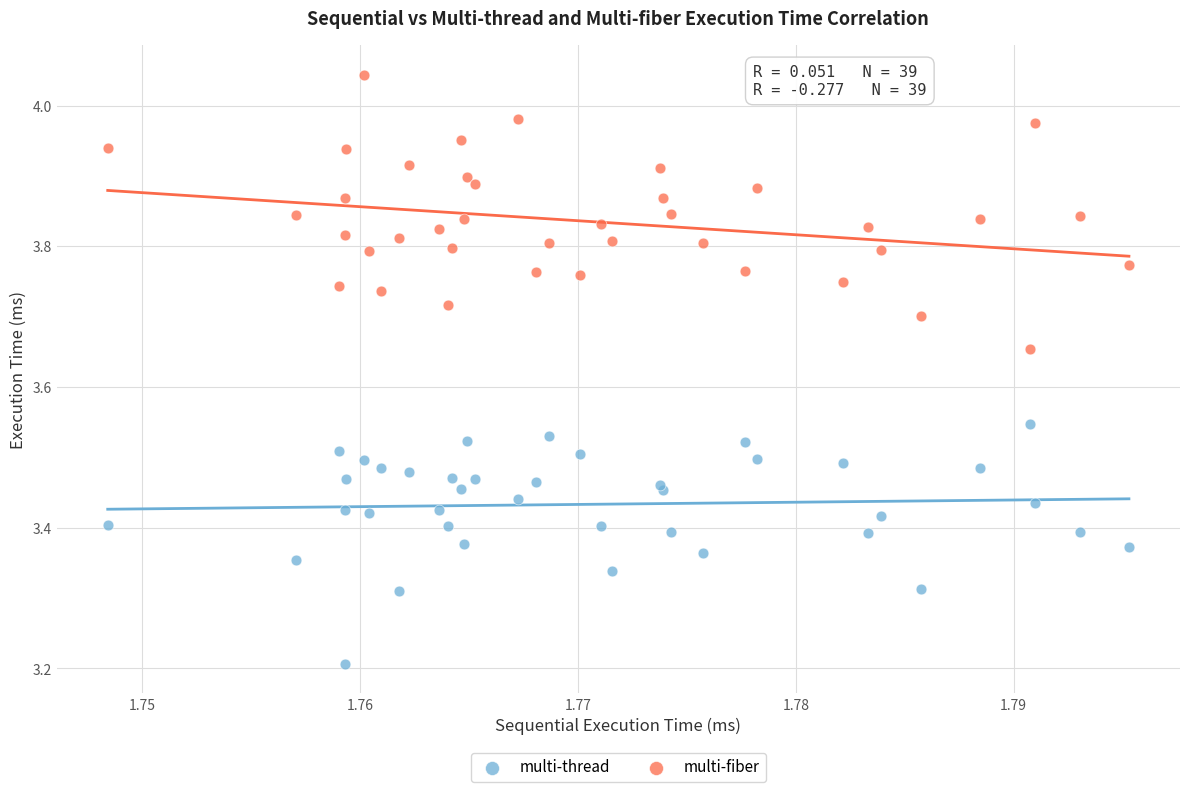

Which series contains the highest Y value?

multi-fiber